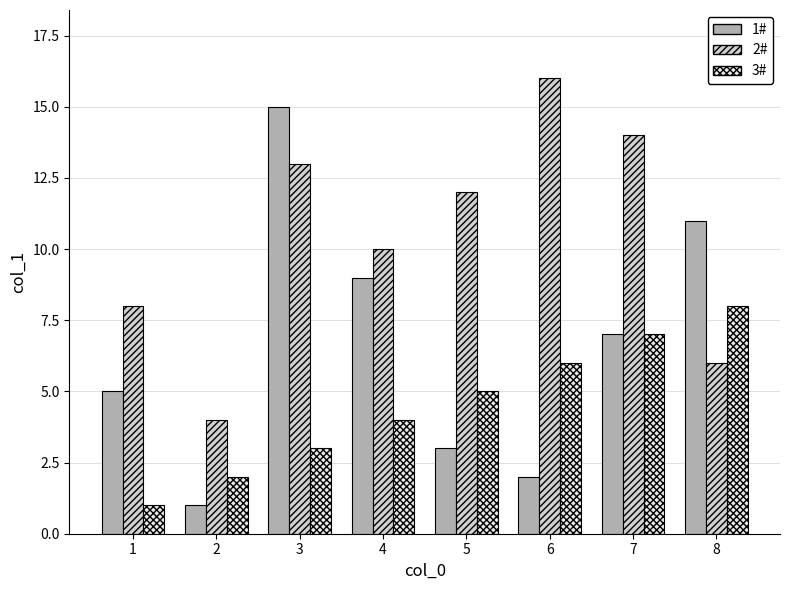

What is the difference between the second highest and second lowest values in the 2# series?

8